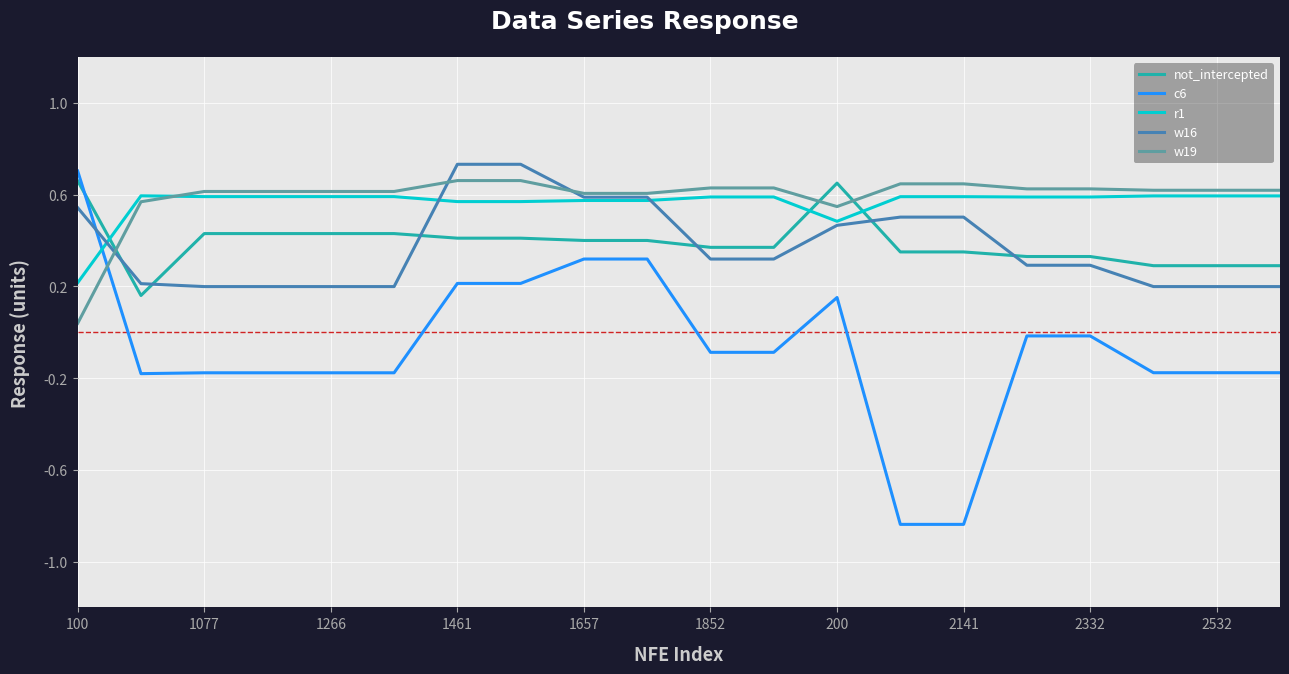

Which series has the widest spread of values?

c6